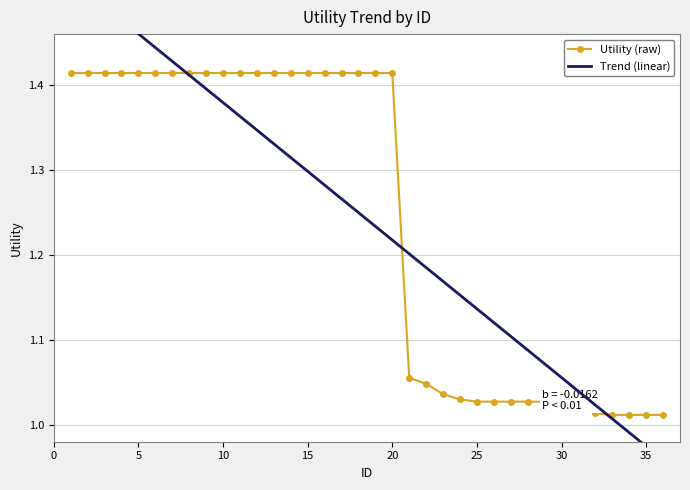

What is the maximum value for Utility (raw)?

1.4